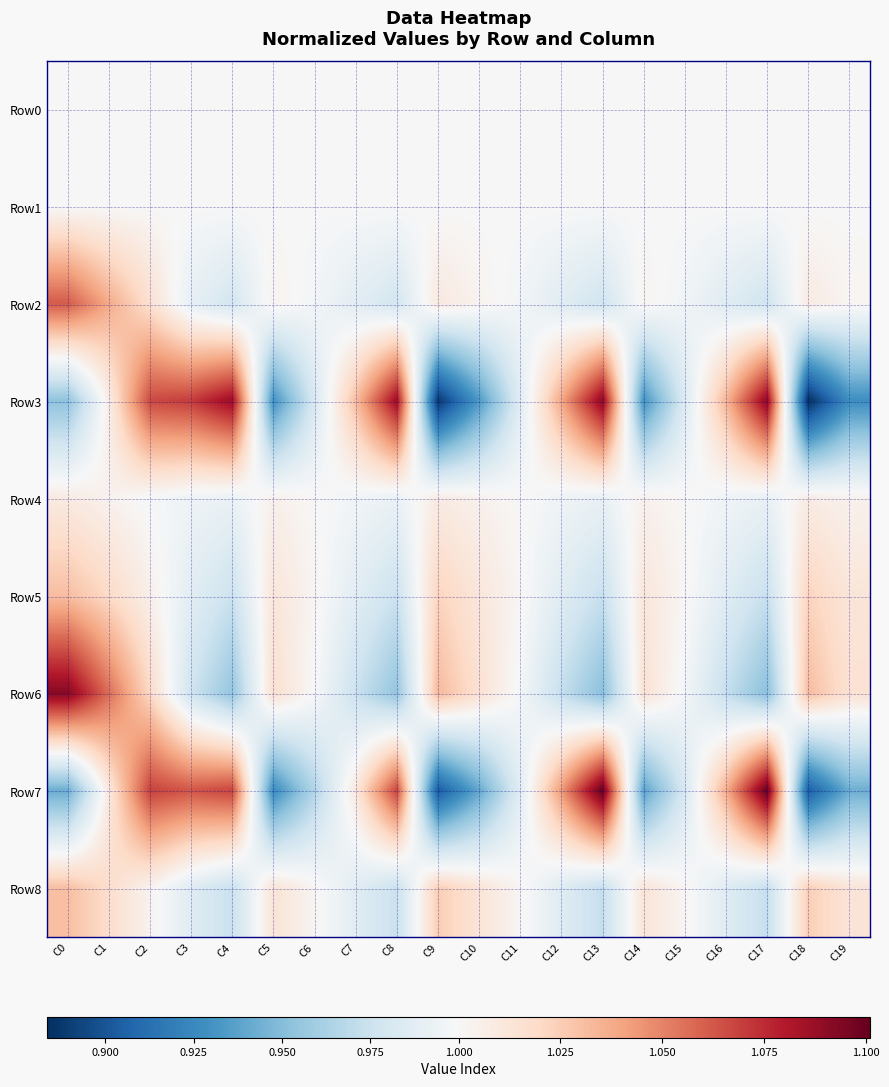

What is the spread (max minus min) of values at C14?

0.1